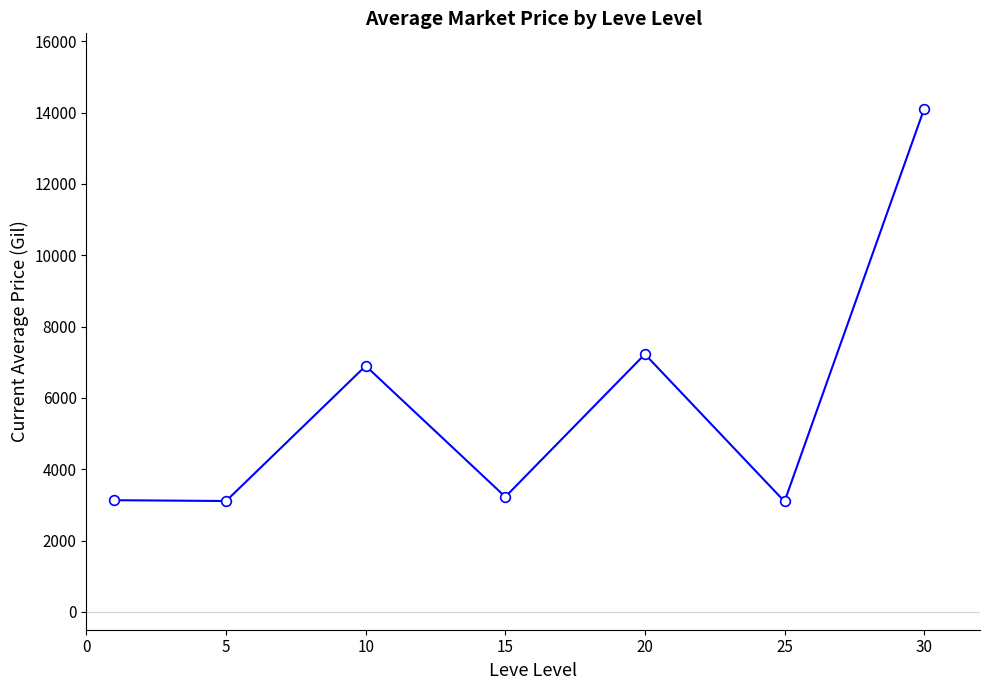

How many values are below 3225?

3